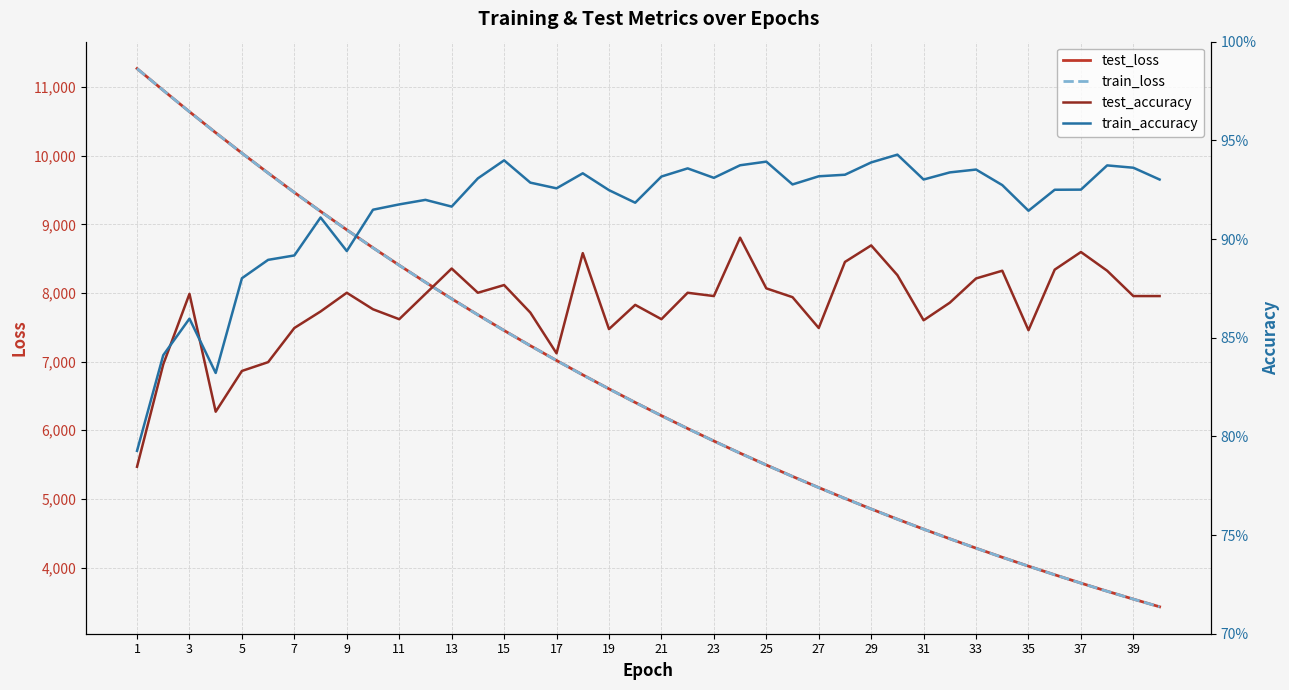

Does the chart have visible grid lines?

Yes